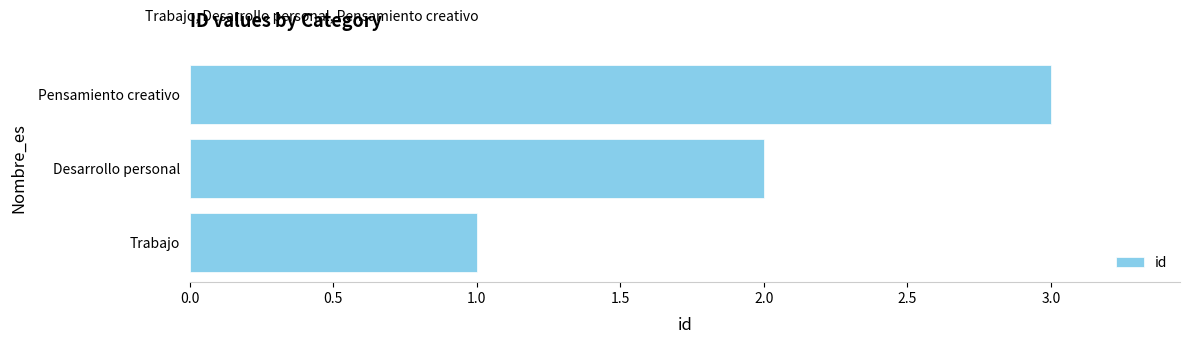

What value does the data have at Pensamiento creativo?

3